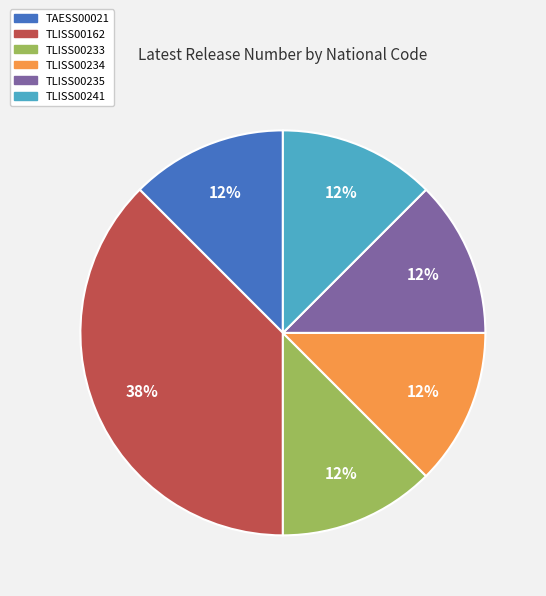

Is there any slice that represents more than half of the pie?

No